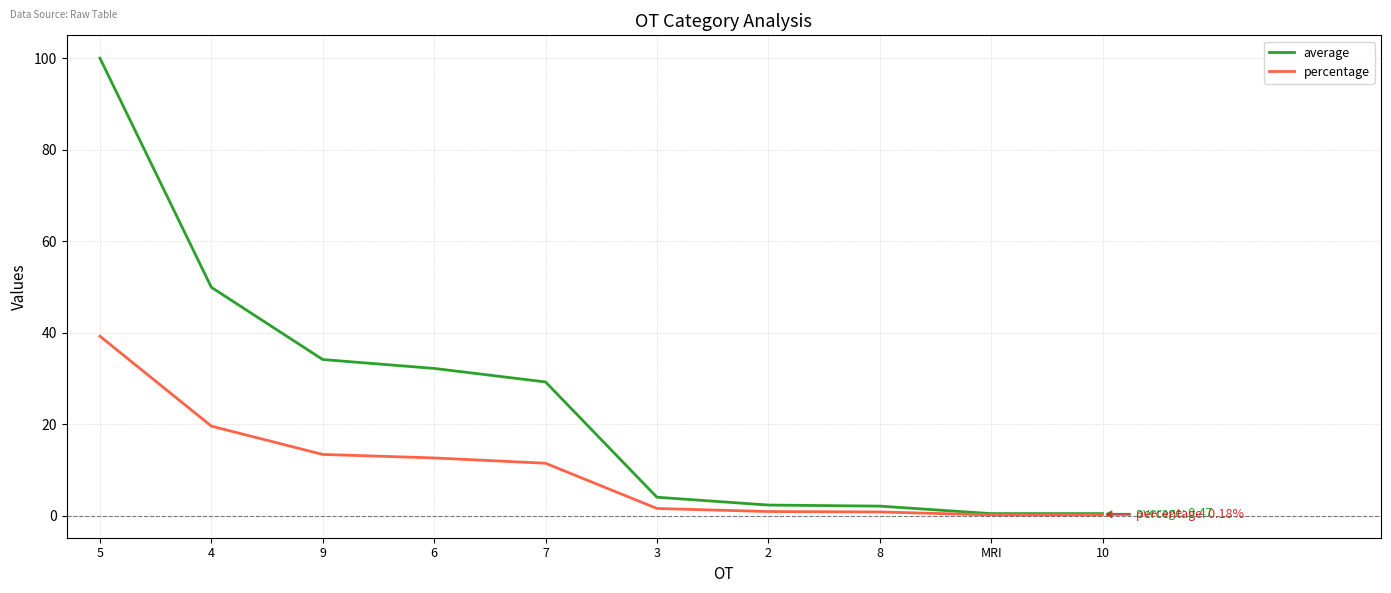

At which category is the sum across all series the highest?

5